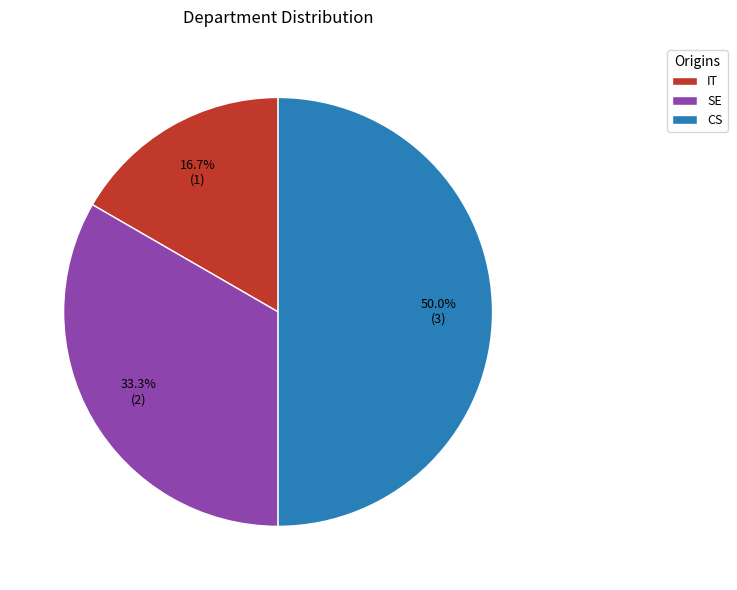

To the nearest percent, what is the difference between the CS and SE slice percentages?

17%